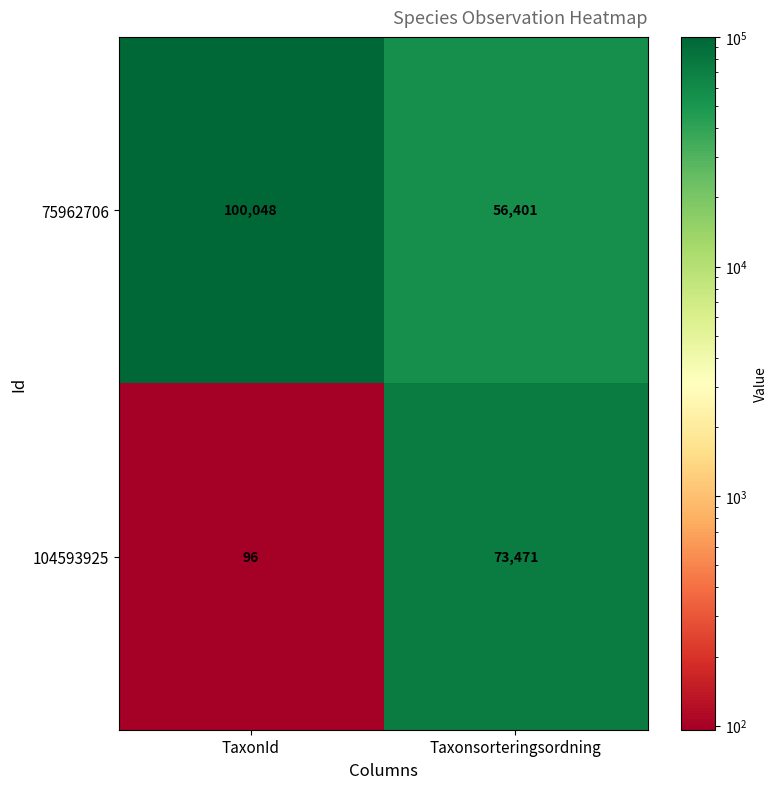

Reading left to right, extract all data points from this chart.

75962706: TaxonId=100048	Taxonsorteringsordning=56401
104593925: TaxonId=96	Taxonsorteringsordning=73471